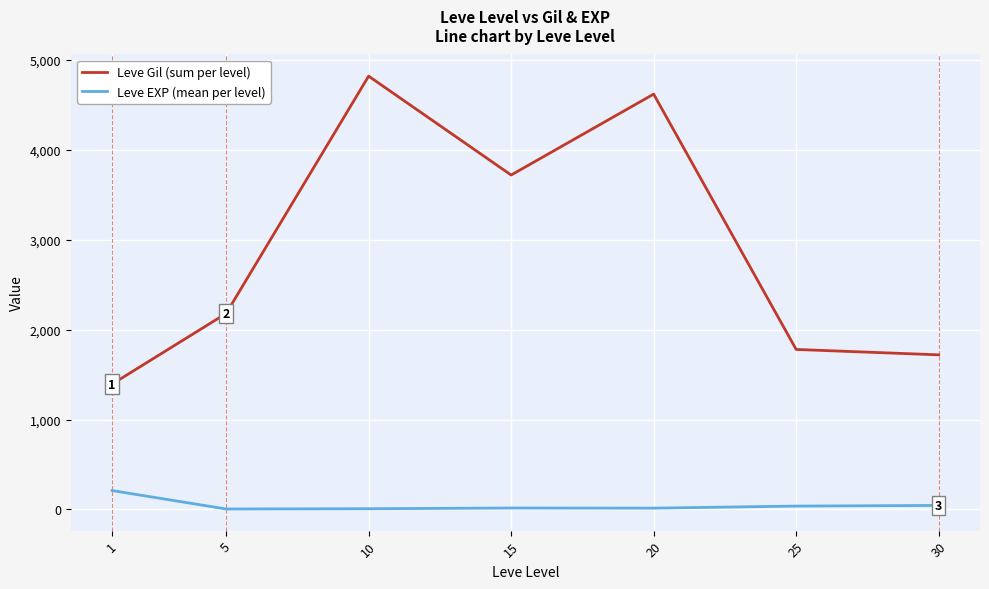

What is the difference between the Leve Gil (sum per level) values at 15 and 30?

2000.0